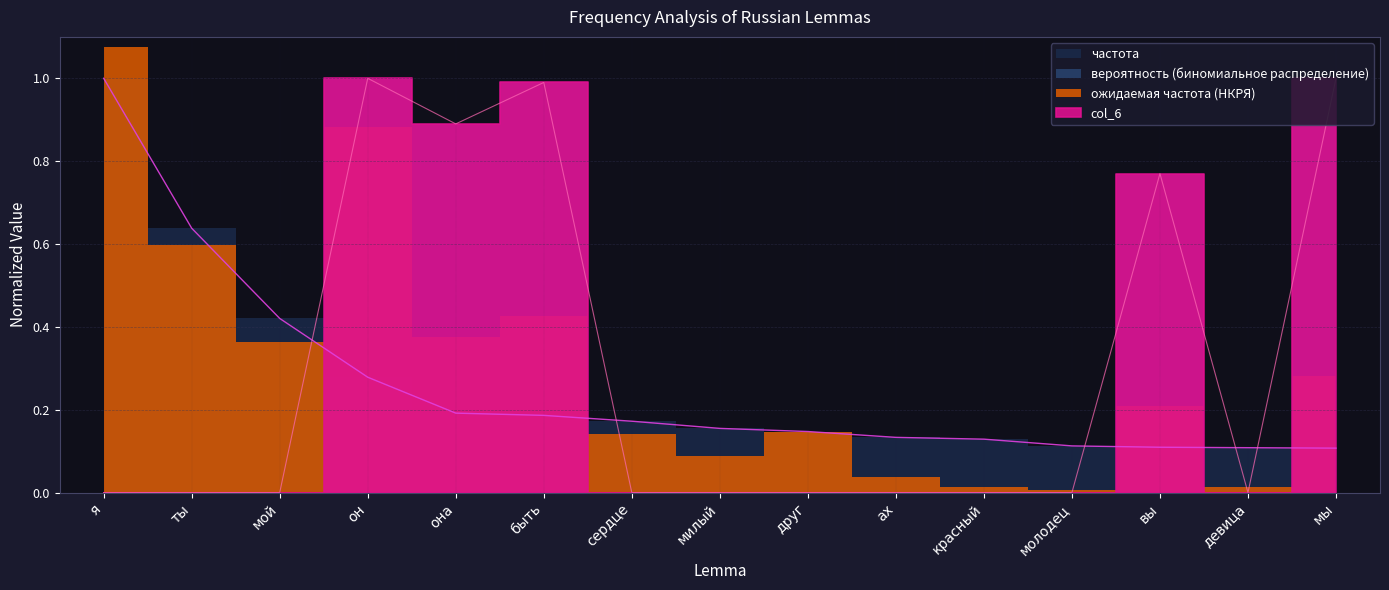

Is it true that col_6 equals 0.2 at вы?

False